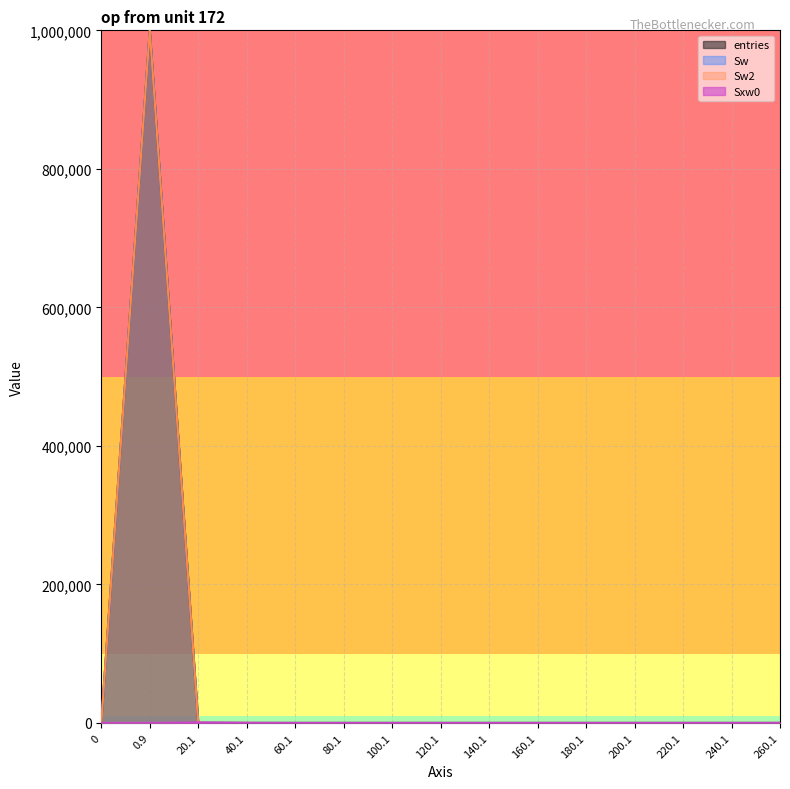

What is the difference between the Sw2 values at 20.1 and 180.1?

145